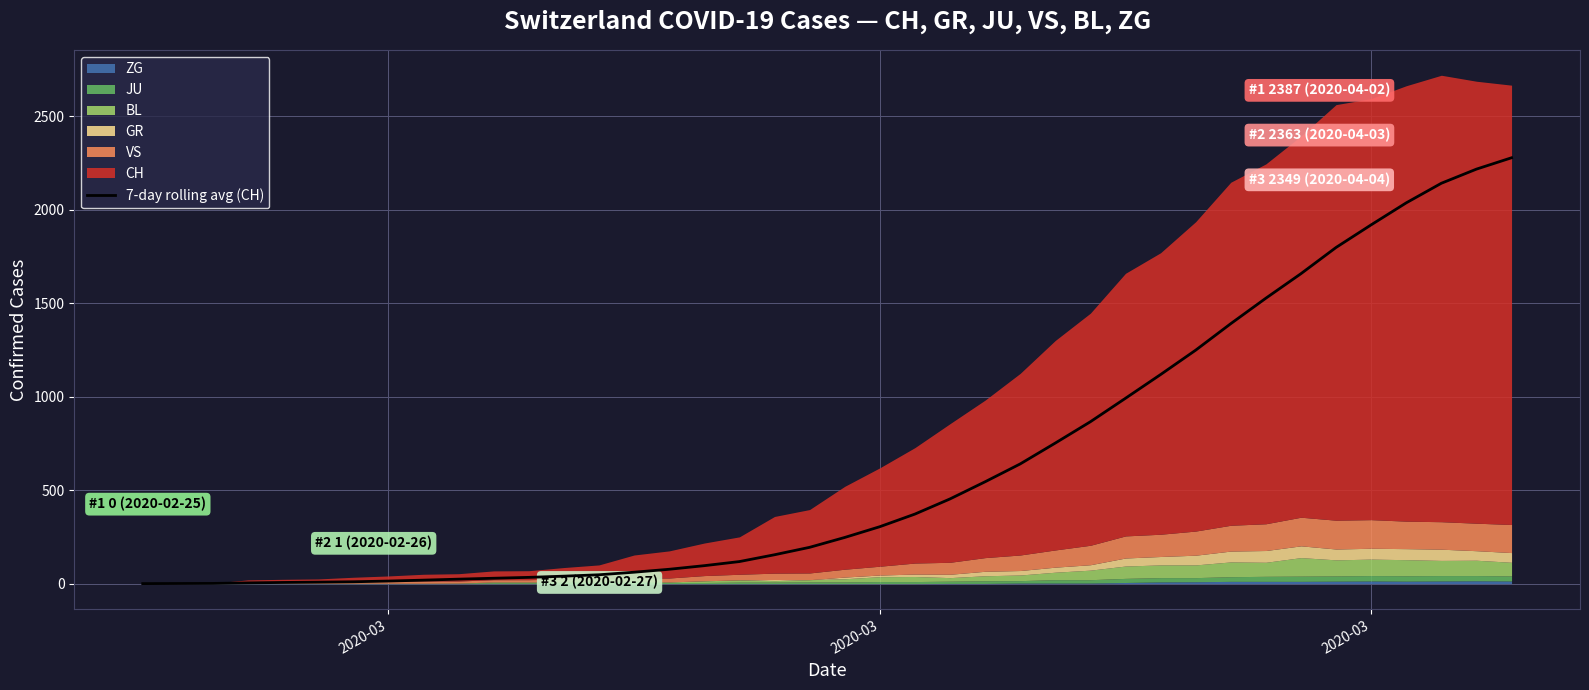

True or false: the data shows 1659.3 at 30.

False